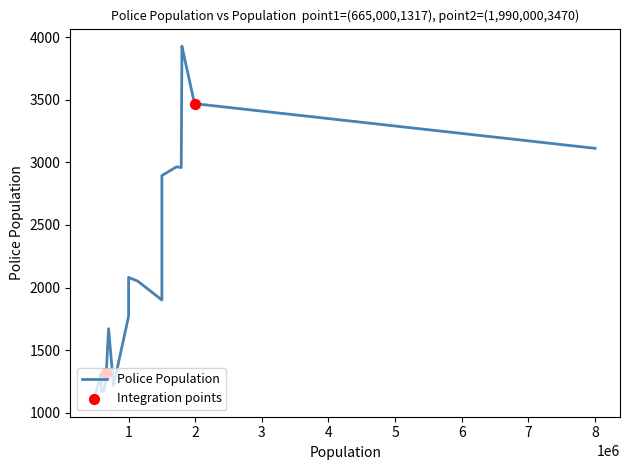

Approximately how many times larger is the value at 1000000 compared to 1500000?

0.6